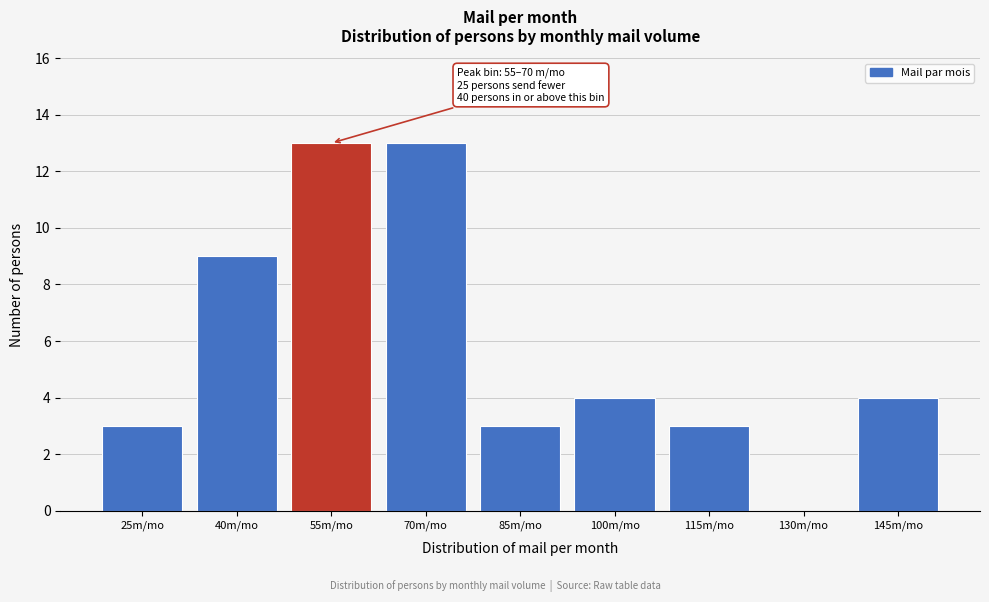

Reading right to left, transcribe all the data shown in this chart.

145m/mo=4	130m/mo=0	115m/mo=3	100m/mo=4	85m/mo=3	70m/mo=13	55m/mo=13	40m/mo=9	25m/mo=3